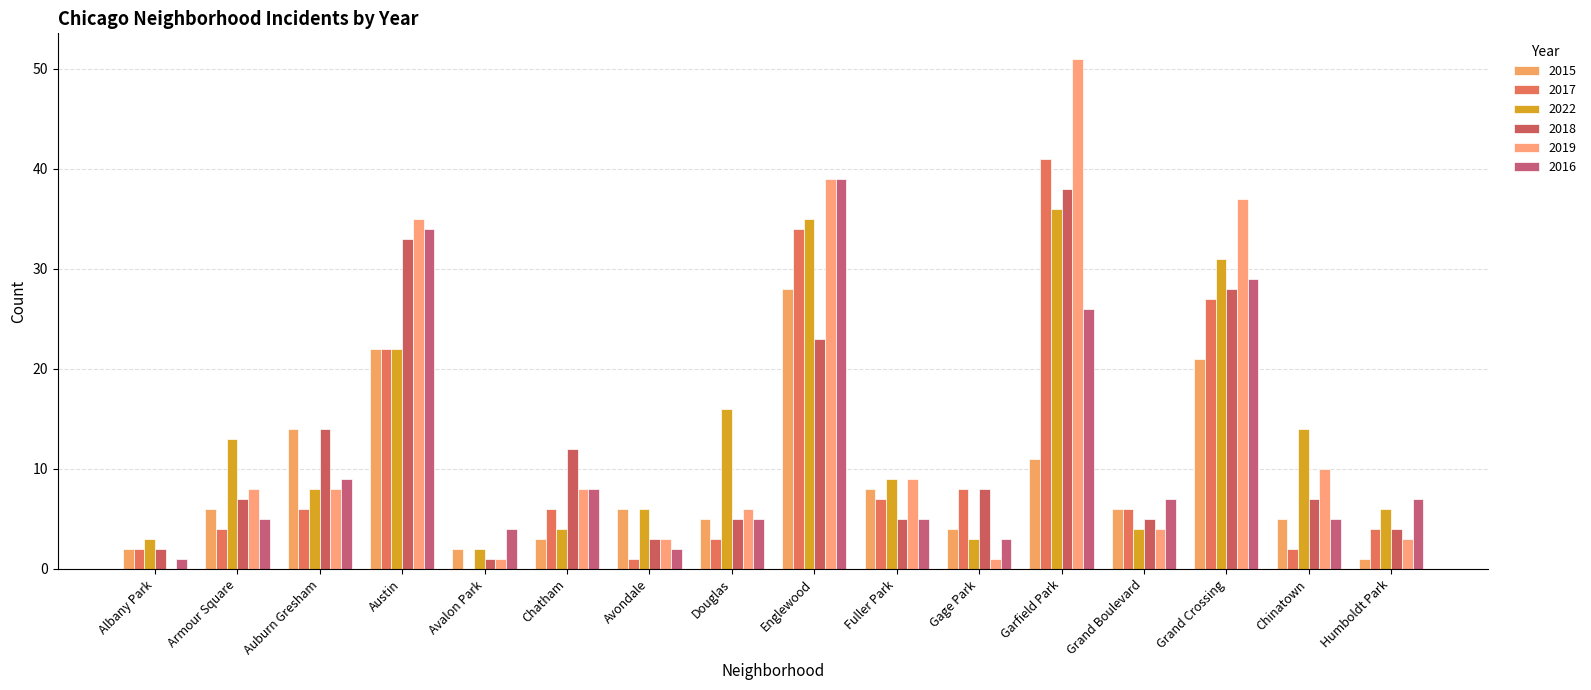

At which label is 2015 closest to 14?

Auburn Gresham